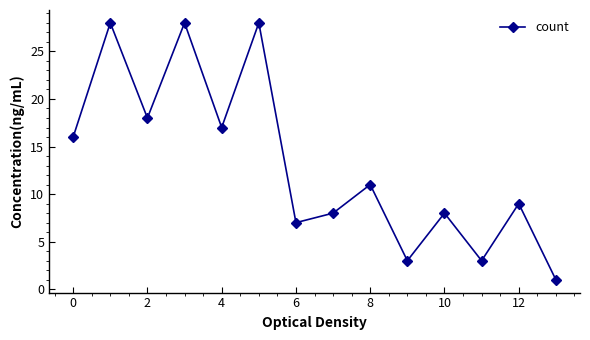

How many points are lower than both their immediate neighbors (excluding endpoints)?

5